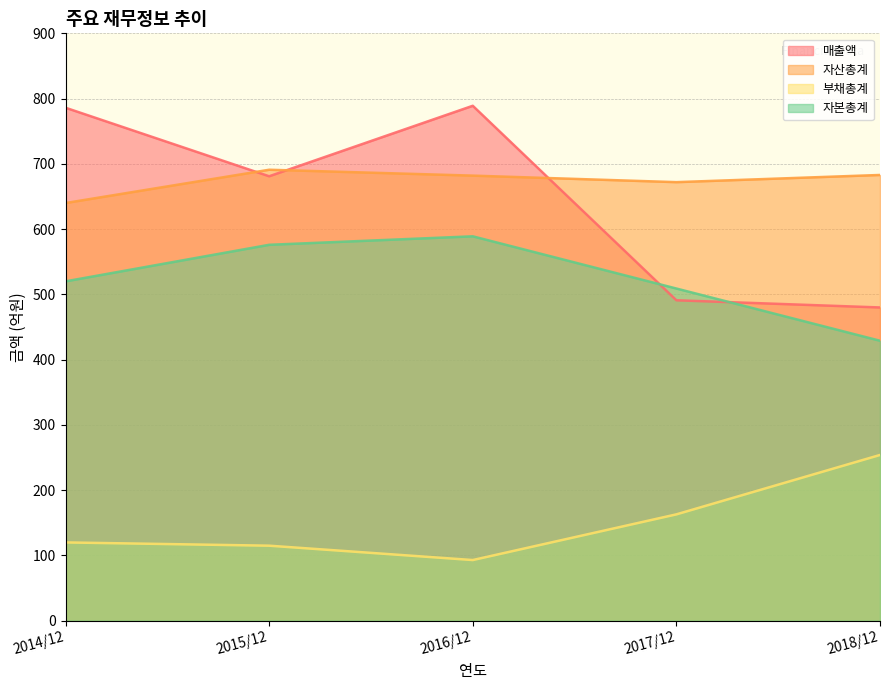

Which series has the largest total across all categories?

자산총계